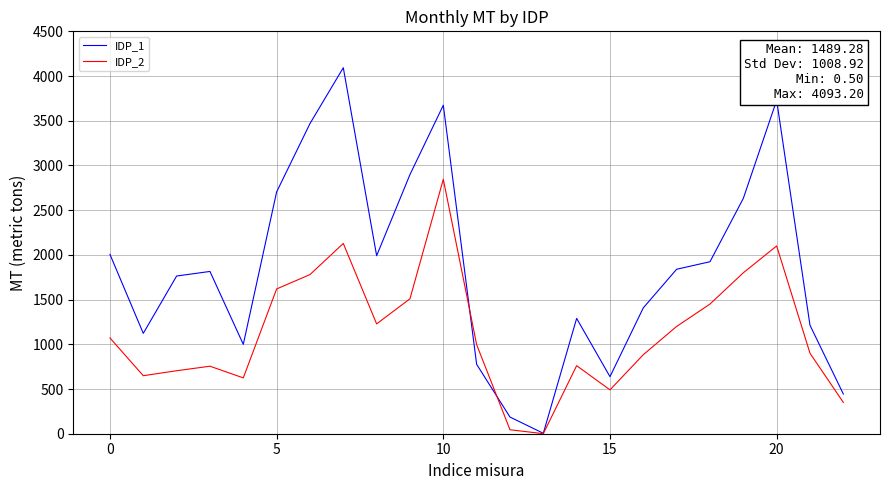

Rank the series by their maximum value, from highest to lowest.

IDP_1, IDP_2